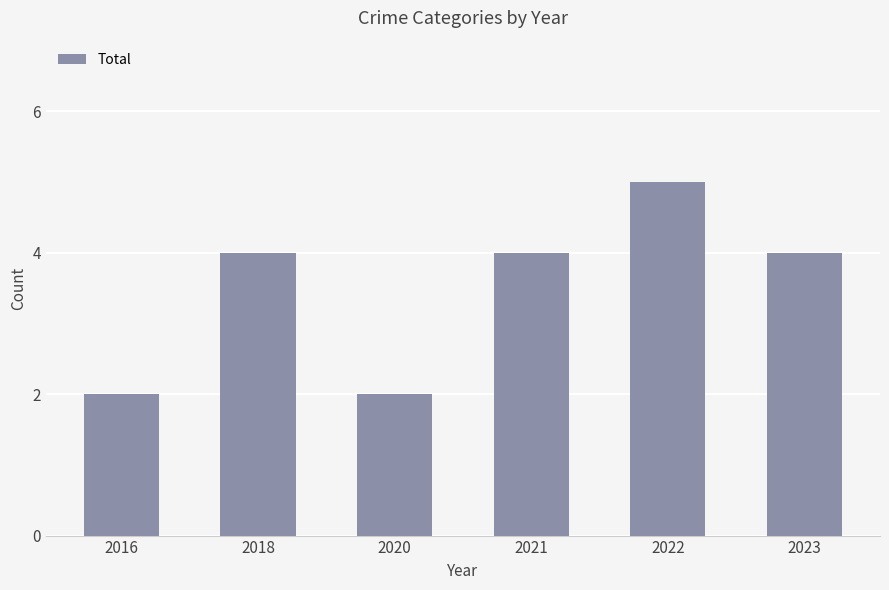

What is the difference between the maximum and minimum values?

3